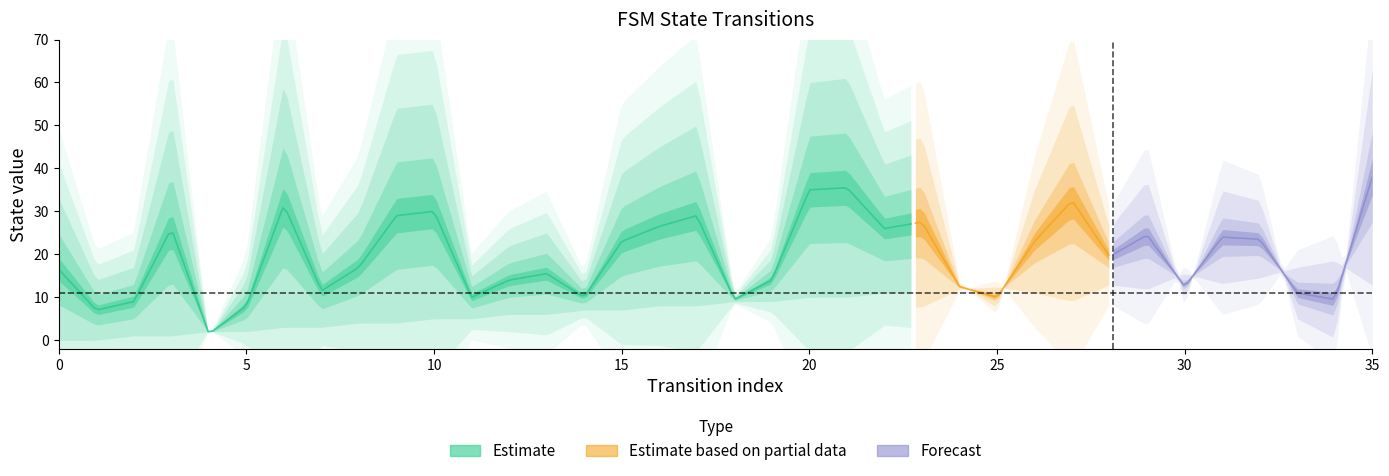

What is the approximate value of destination_state at 25, to the nearest 10?

10